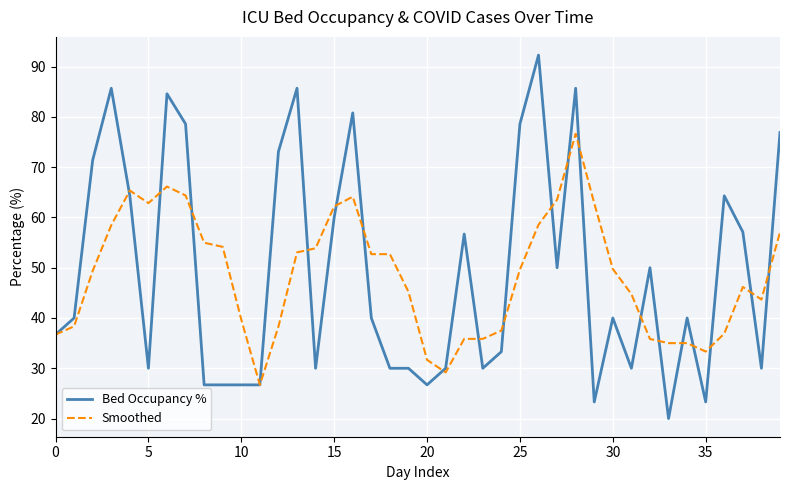

What is the greatest value displayed?

92.3